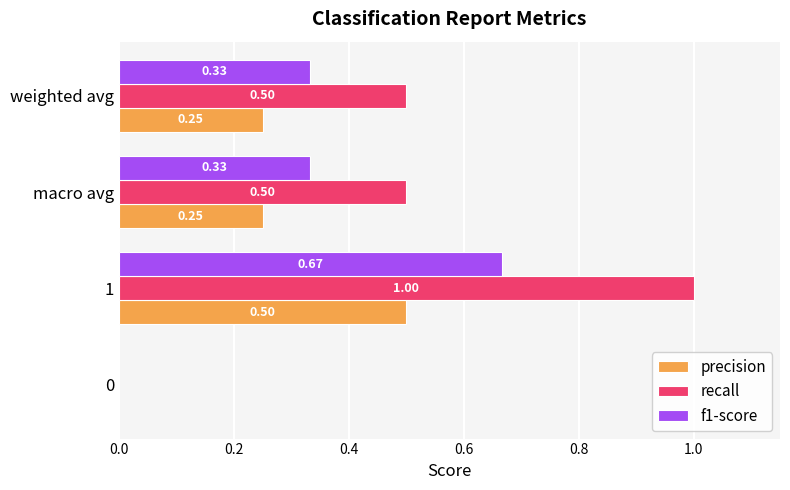

What is the sum of the precision values at 1 and 0?

0.5